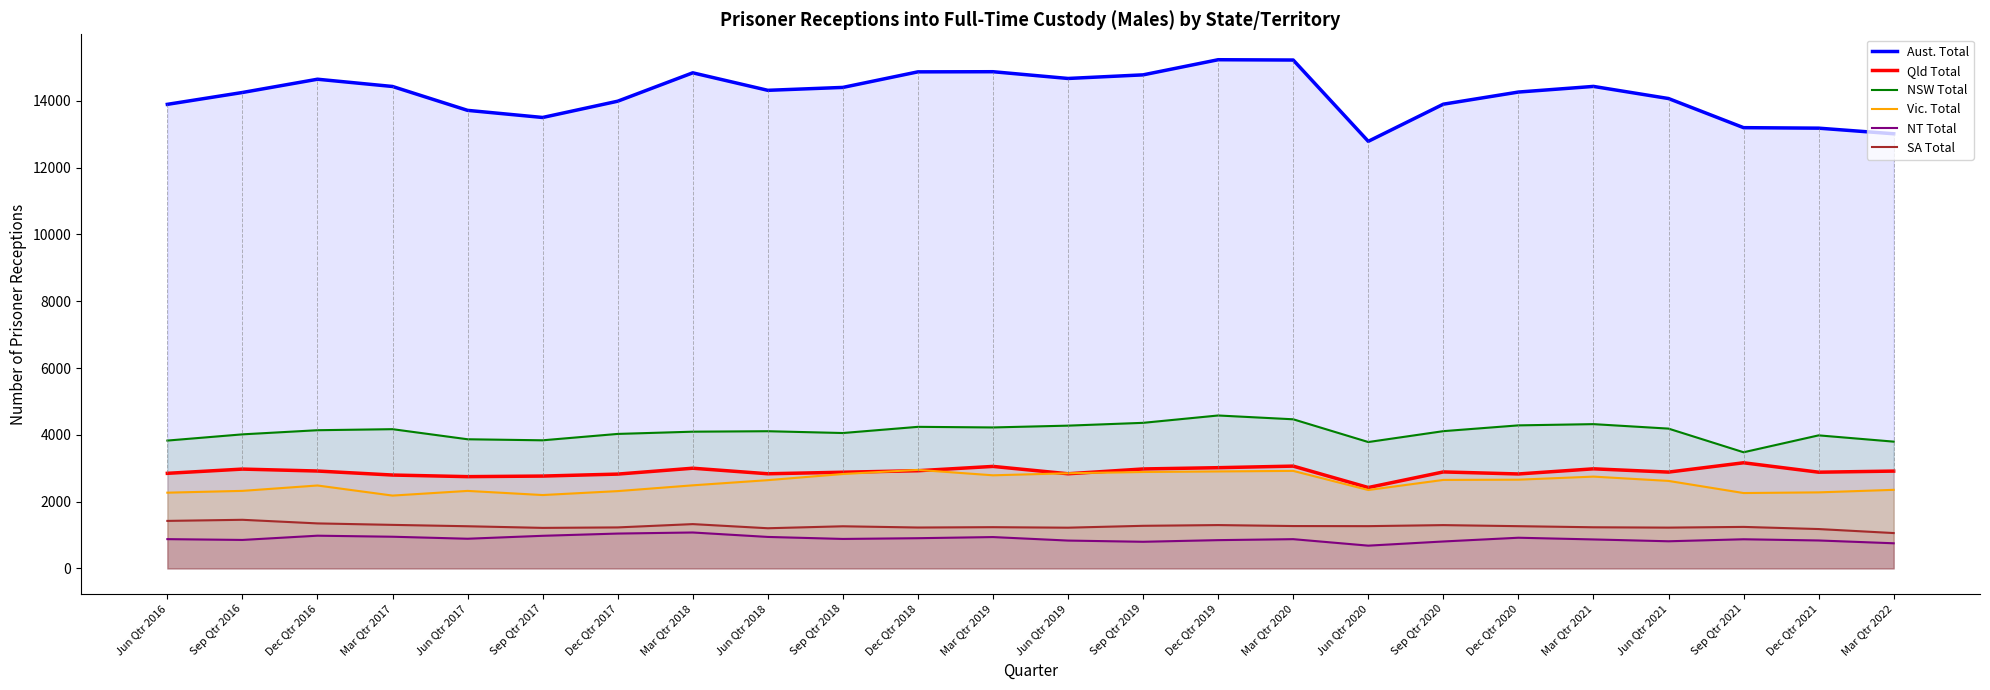

What is the difference between the second highest and minimum values in the NT Total series?

362